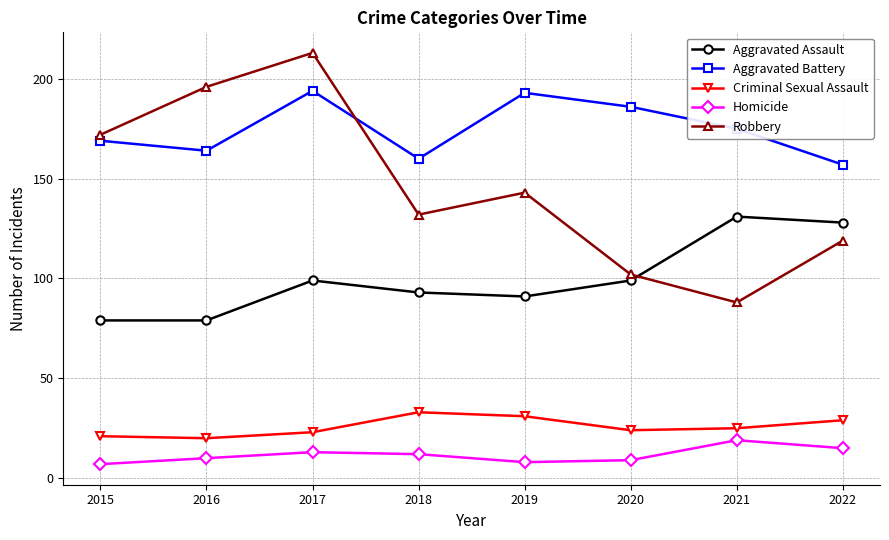

How many categories are shown in the chart?

8